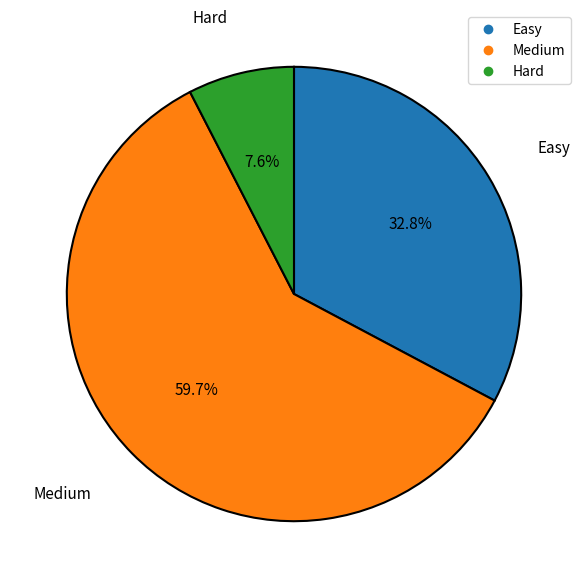

Is it true that Hard is 22% of the pie?

False